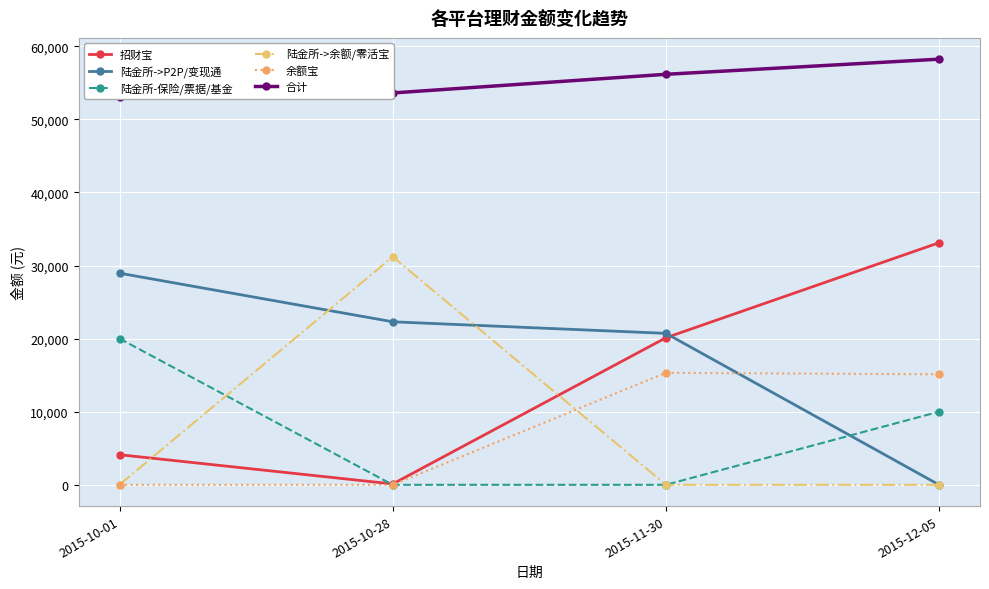

What is the label of the 4th point from the right?

2015-10-01